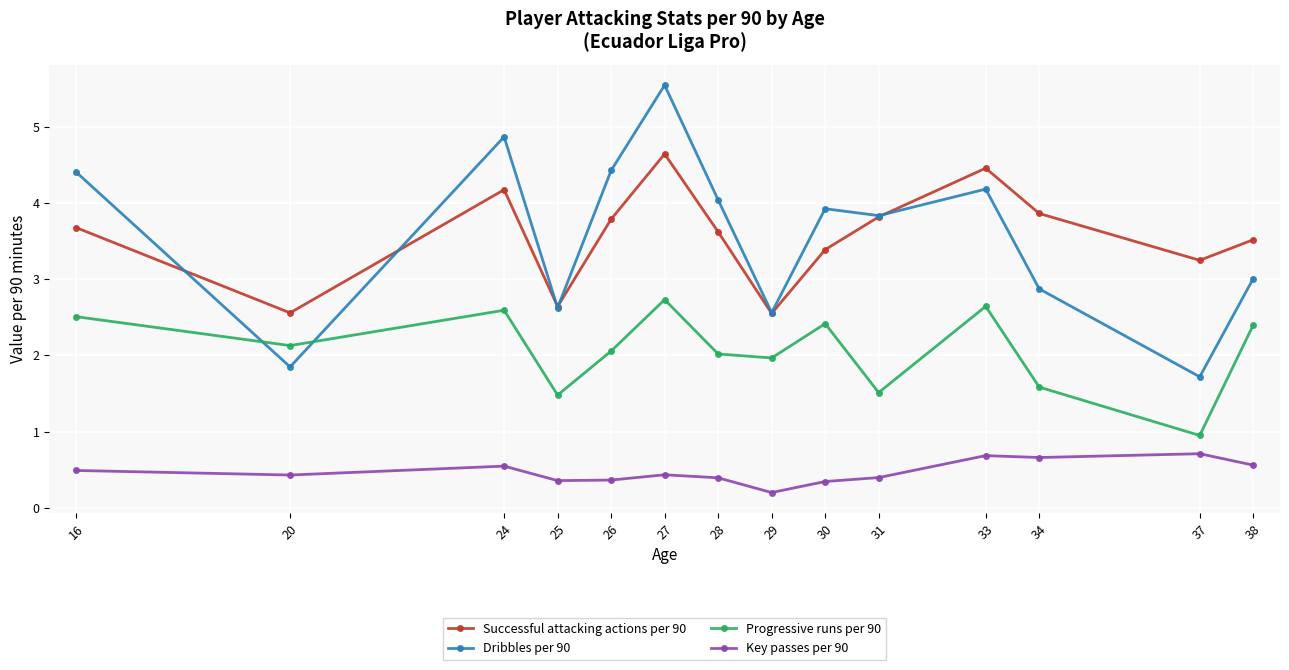

Which series has the largest range (max minus min)?

Dribbles per 90